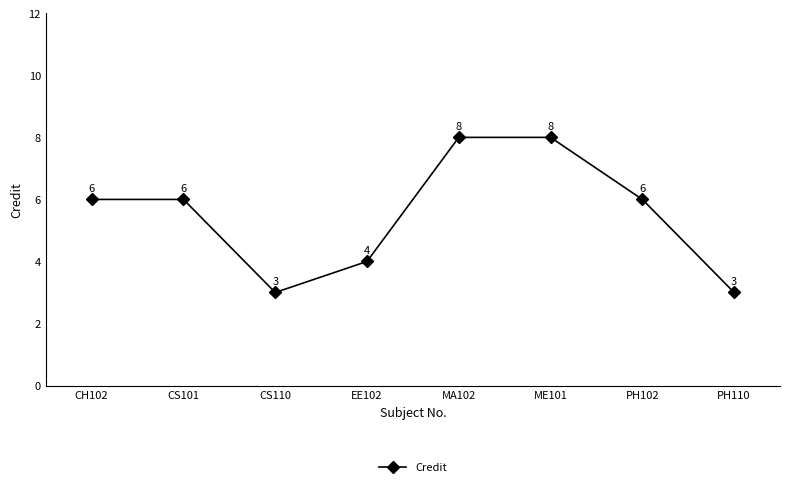

How many values are between 4 and 8?

6